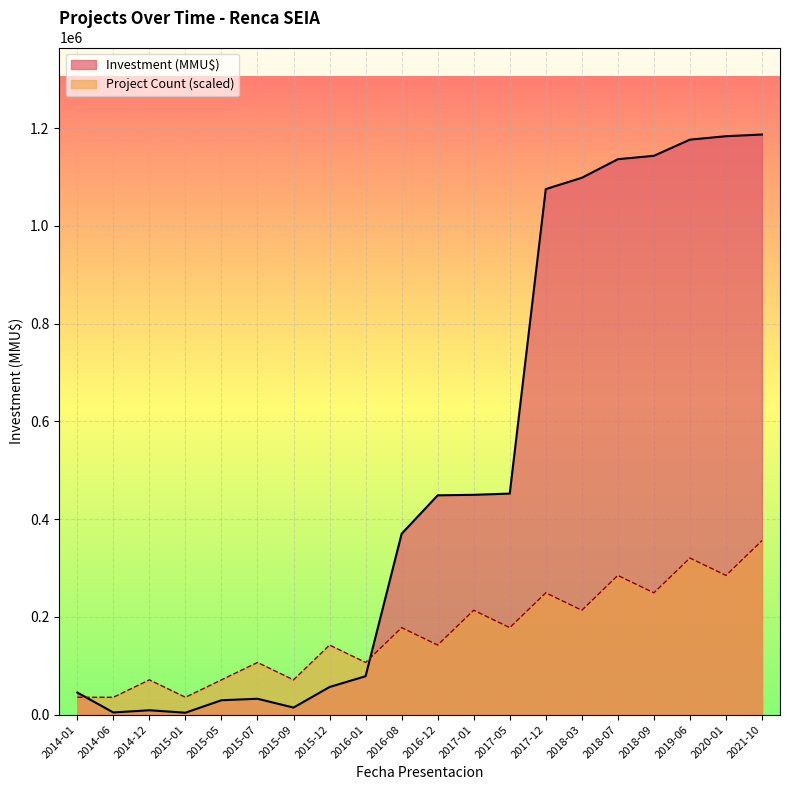

List the series in order of their overall mean, lowest first.

Project Count (scaled), Investment (MMU$)